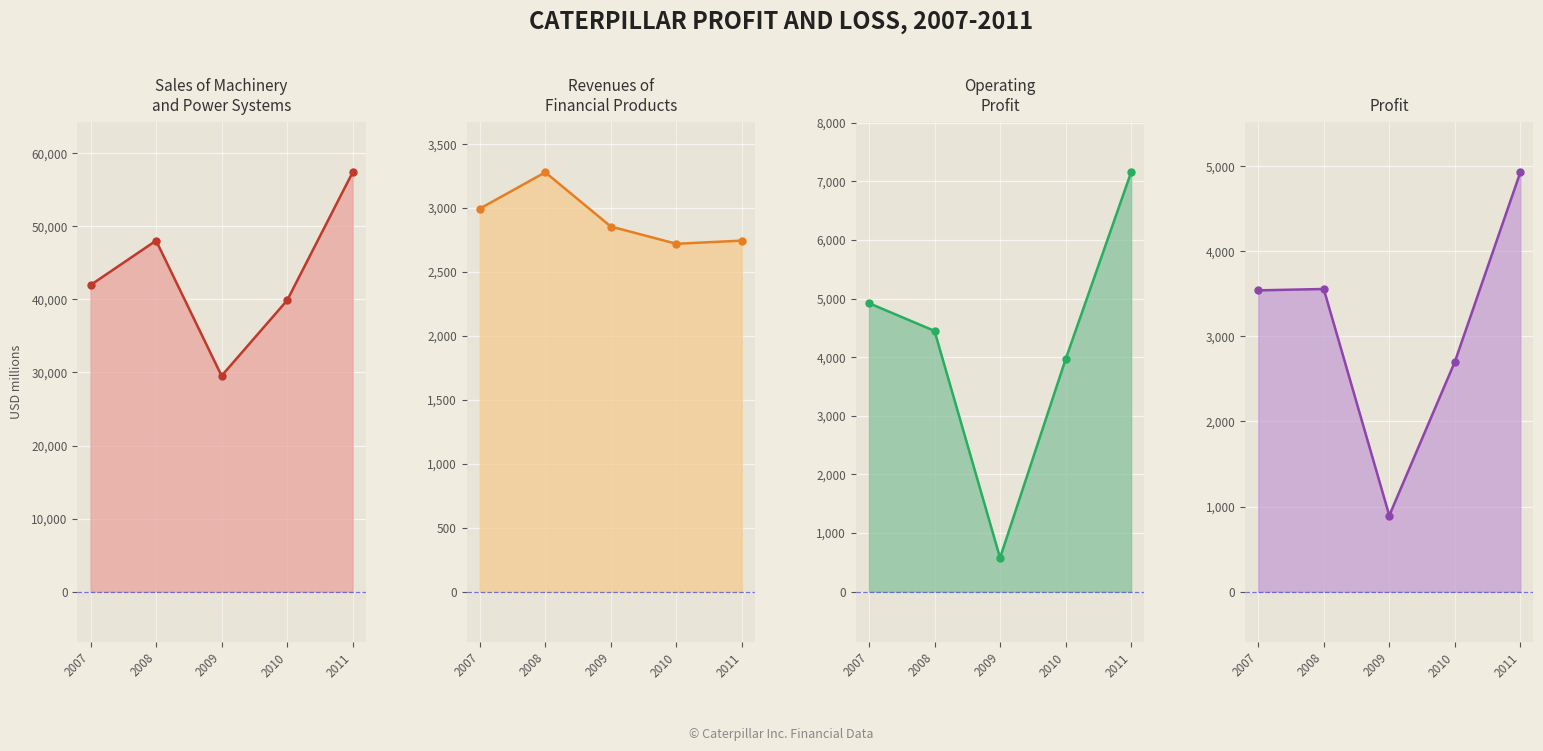

What is the sum of the Sales of Machinery and Power Systems values at 2007 and 2010?

81829